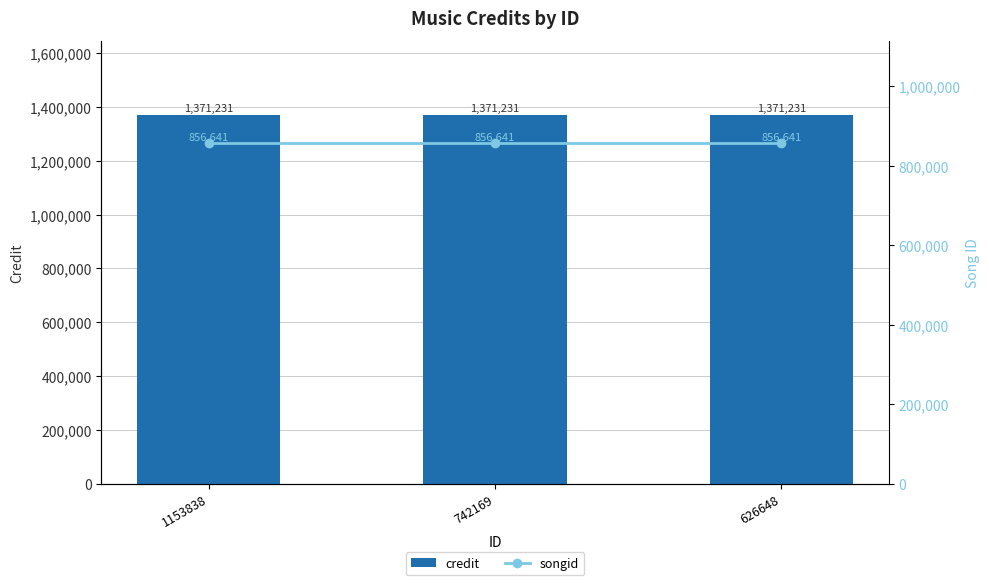

At how many categories does at least one series exceed 1349994?

3